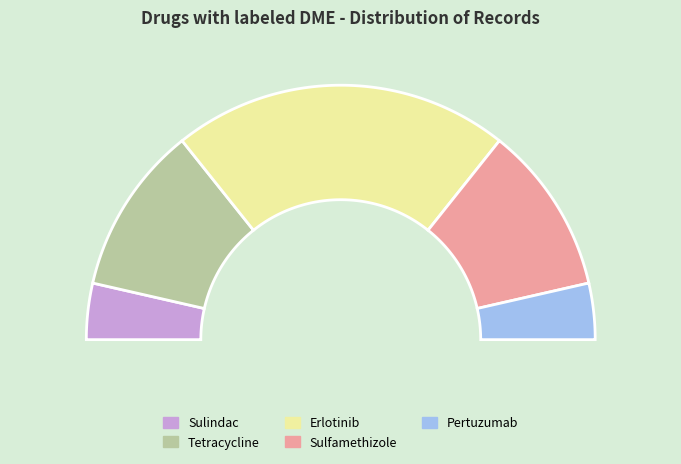

To the nearest percent, what is the combined percentage of Tetracycline and Erlotinib?

64%